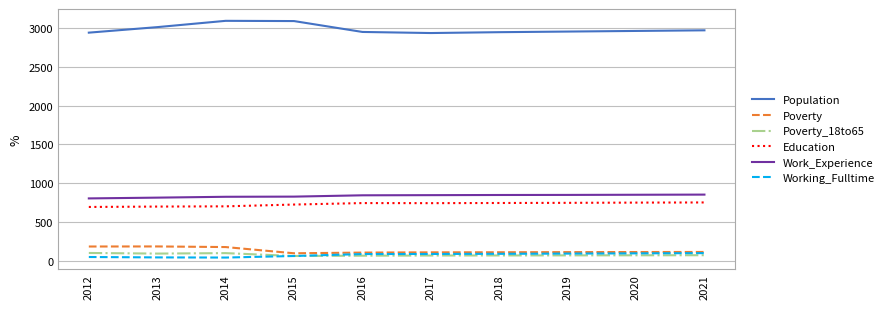

Is it true that Work_Experience equals 295 at 2014?

False